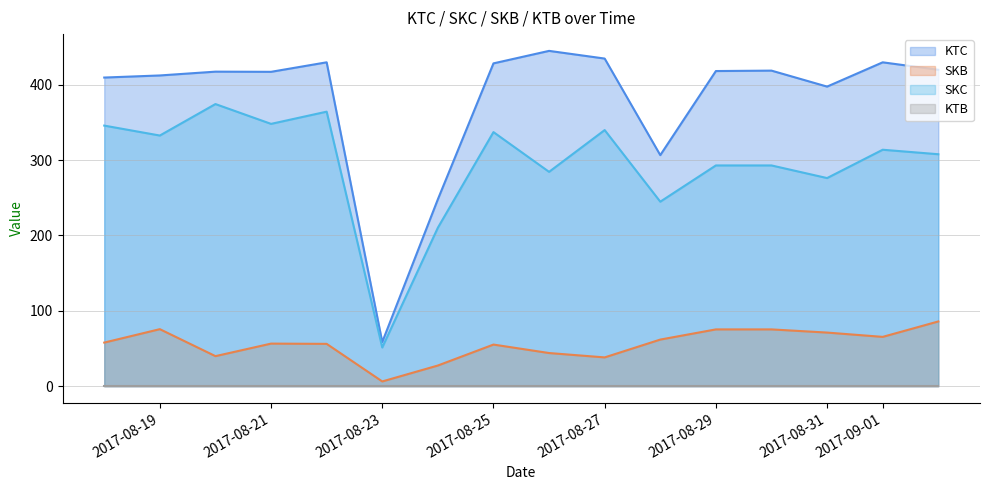

Count the number of data series in this chart.

4